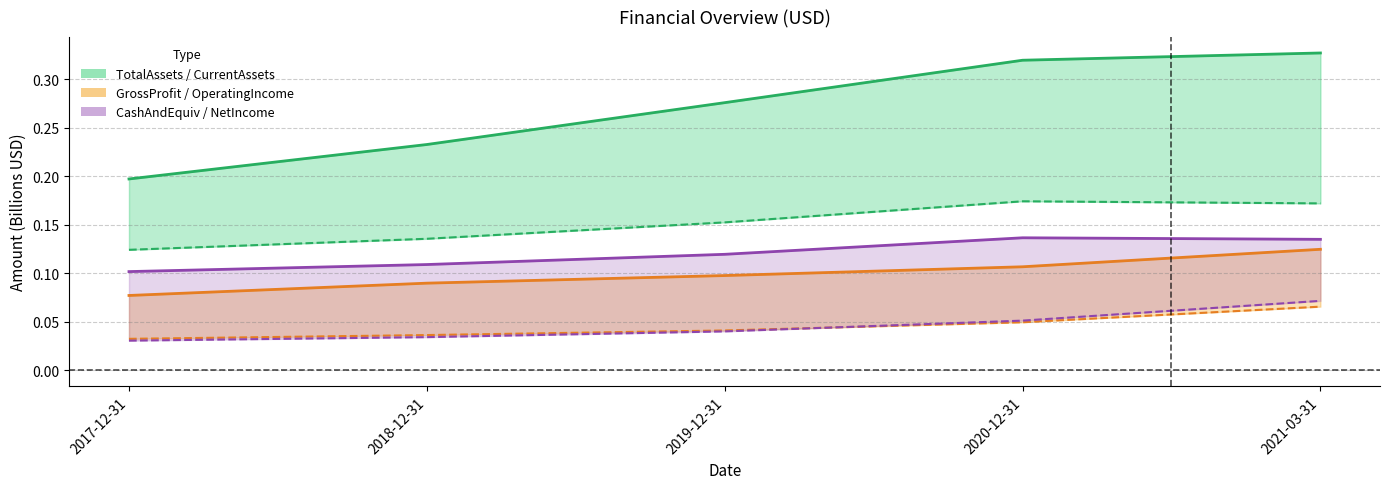

Is it true that the value at 2019-12-31 is 0.3?

True